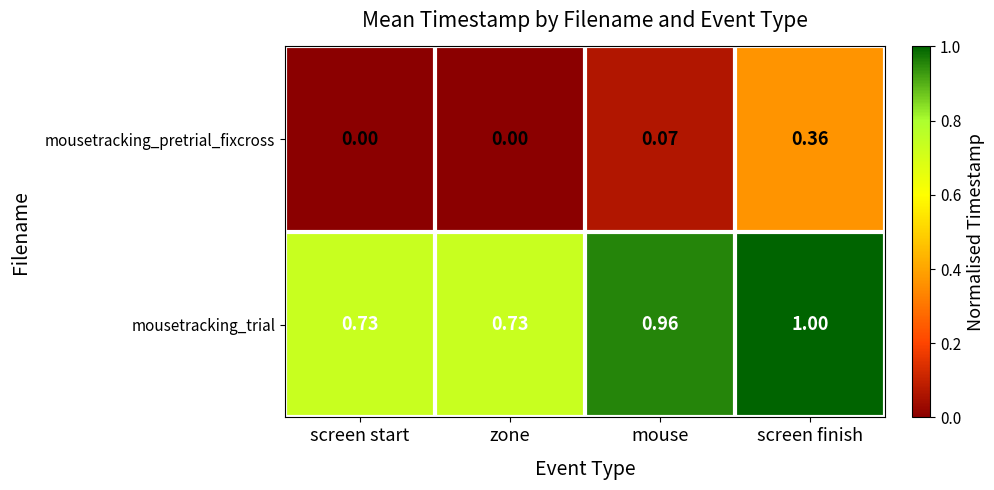

Rank the series at screen finish from lowest to highest value.

mousetracking_pretrial_fixcross, mousetracking_trial